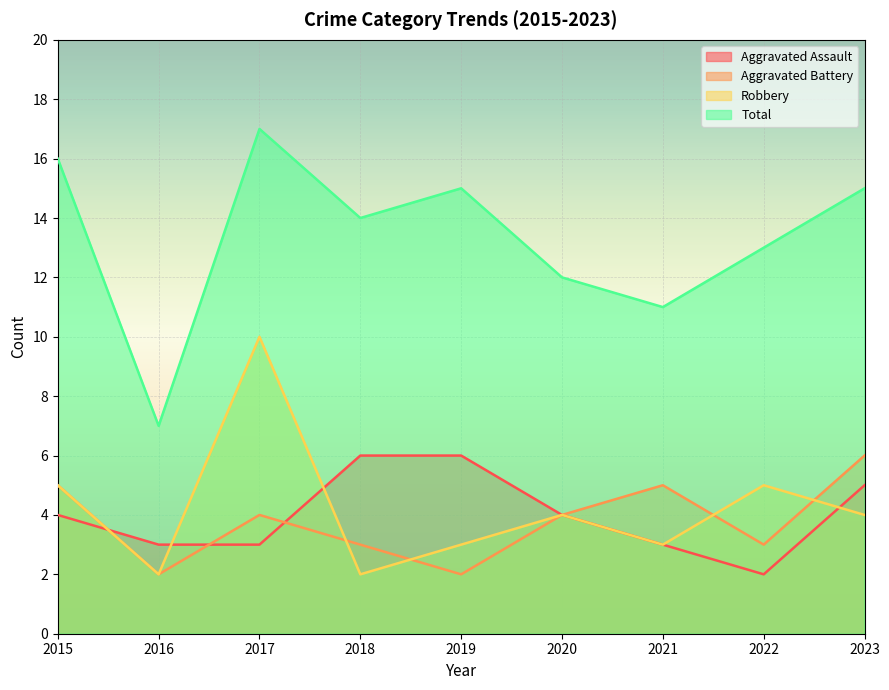

Does the chart display data point markers on the line(s)?

No